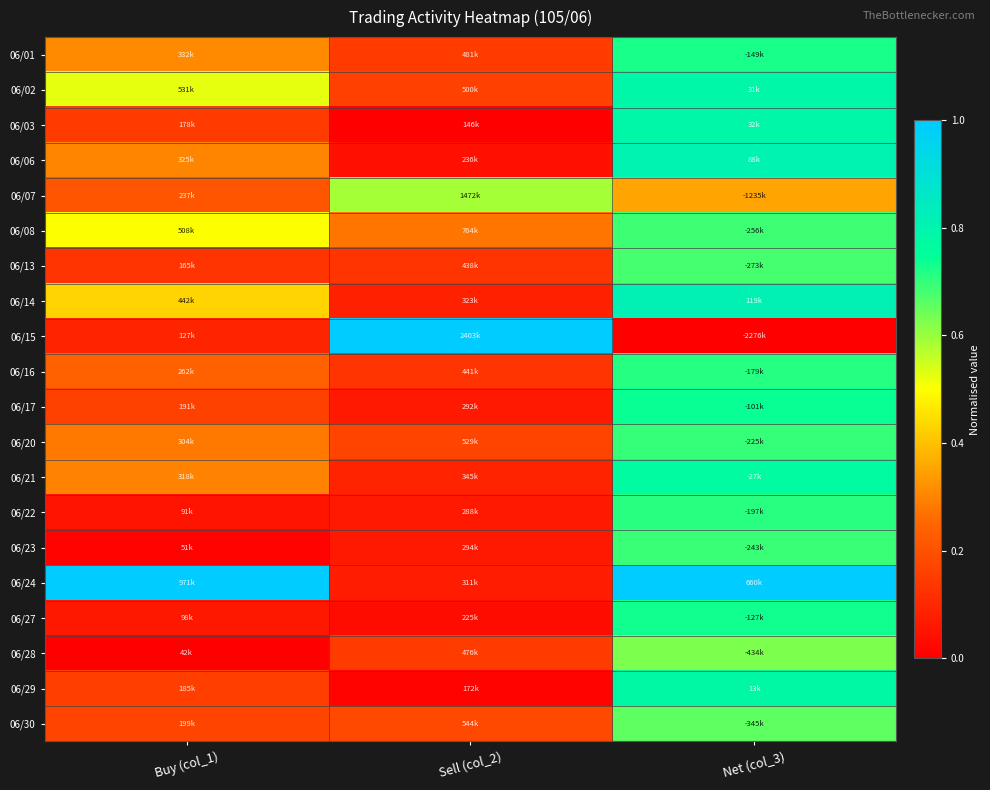

Rank the series by their maximum value, from lowest to highest.

06/07, 06/28, 06/30, 06/13, 06/08, 06/23, 06/20, 06/22, 06/16, 06/01, 06/27, 06/17, 06/21, 06/29, 06/02, 06/03, 06/06, 06/14, 06/15, 06/24